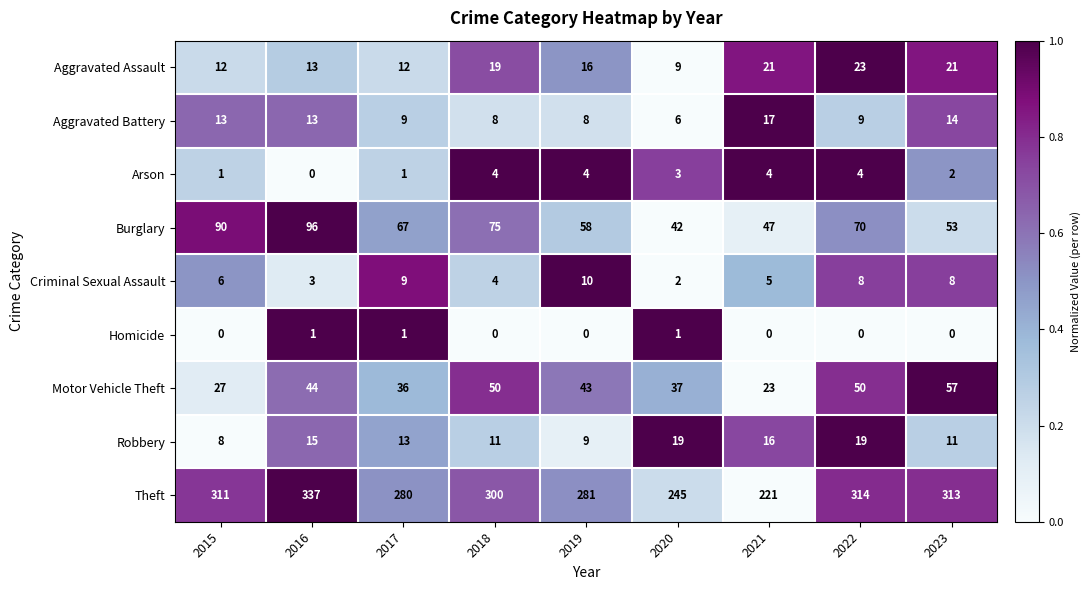

What is the difference between the second highest and second lowest values in the Burglary series?

43